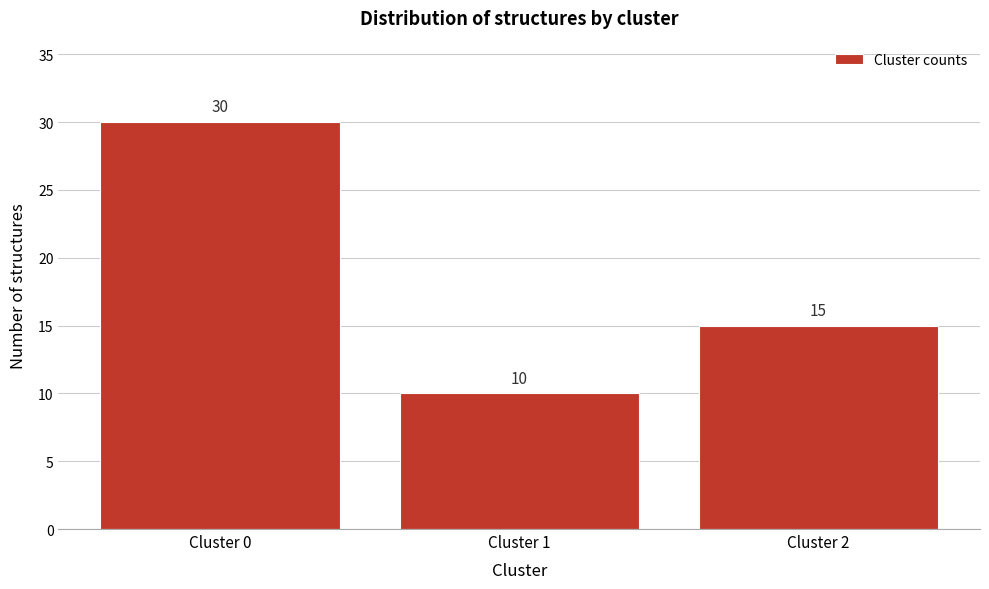

Reading left to right, list all the values displayed in this chart.

Cluster 0=30	Cluster 1=10	Cluster 2=15